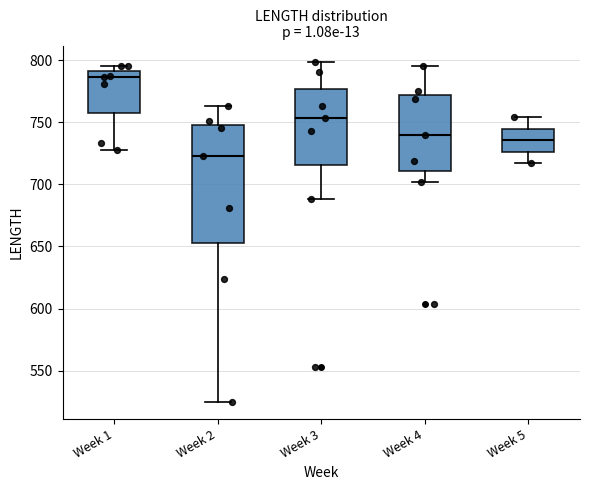

Reading left to right, transcribe this box plot: for each box, give where its median line is, the range the box spans, and where its two whiskers end, as read against the y-axis. The values are not printed on the chart, so give them approximately, as read against the axis.

Week 1: median 785, box 755 to 790, whiskers 730 to 795
Week 2: median 725, box 655 to 750, whiskers 525 to 765
Week 3: median 755, box 715 to 775, whiskers 690 to 800
Week 4: median 740, box 710 to 770, whiskers 700 to 795
Week 5: median 735, box 725 to 745, whiskers 715 to 755